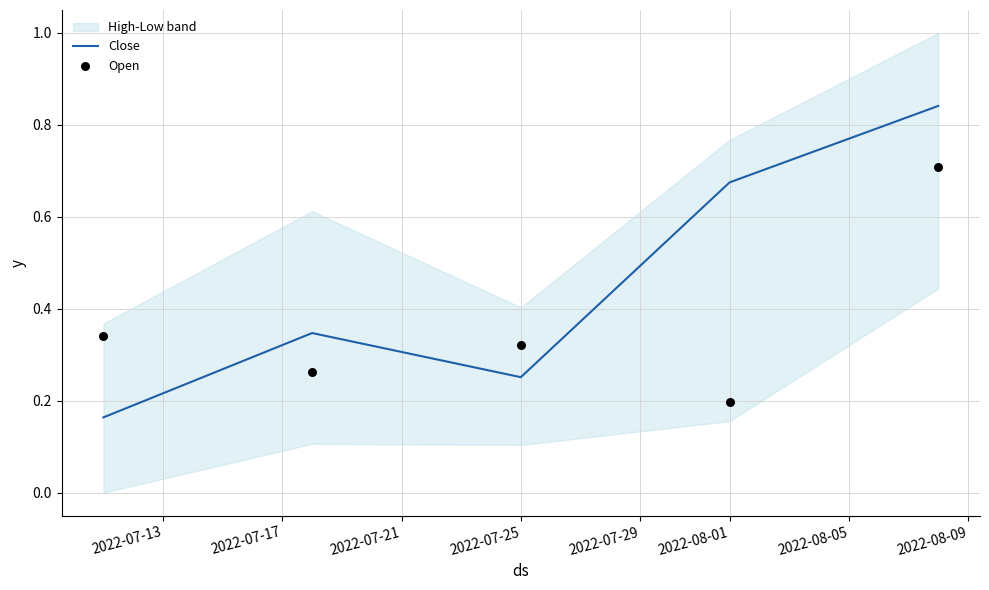

At how many categories does at least one series exceed 0?

5